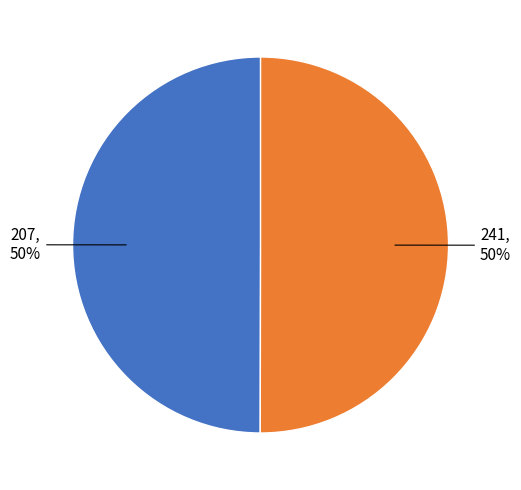

To the nearest percent, what is the average slice percentage?

50%